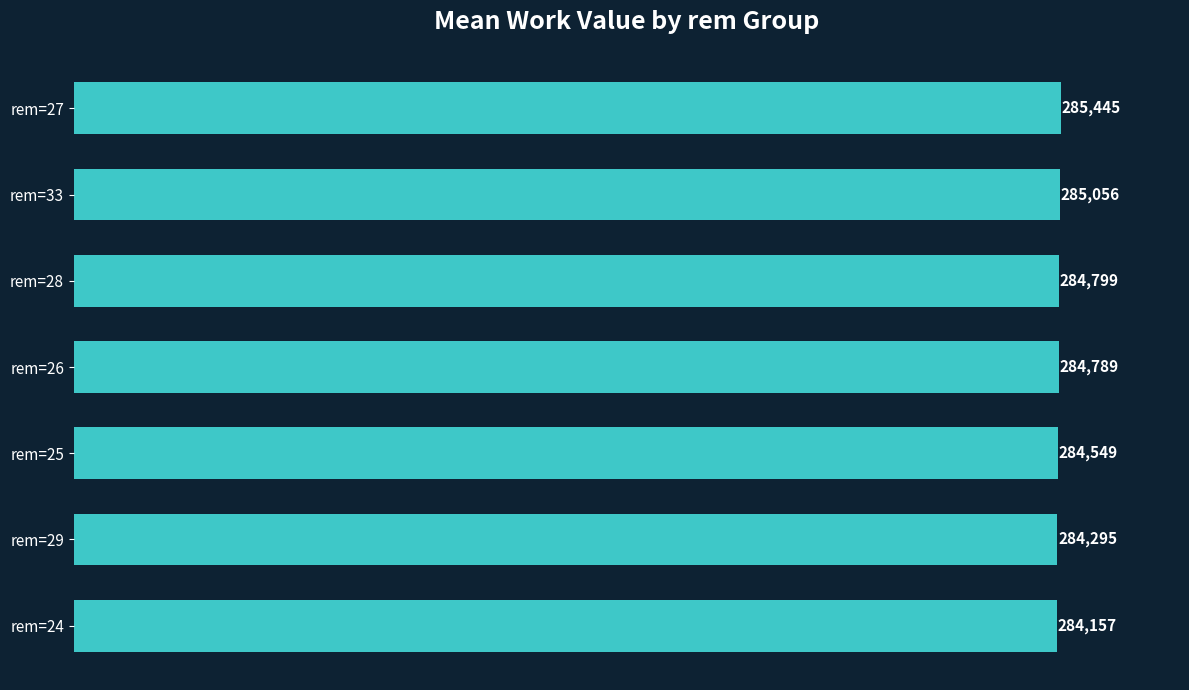

How many series are shown in this chart?

1